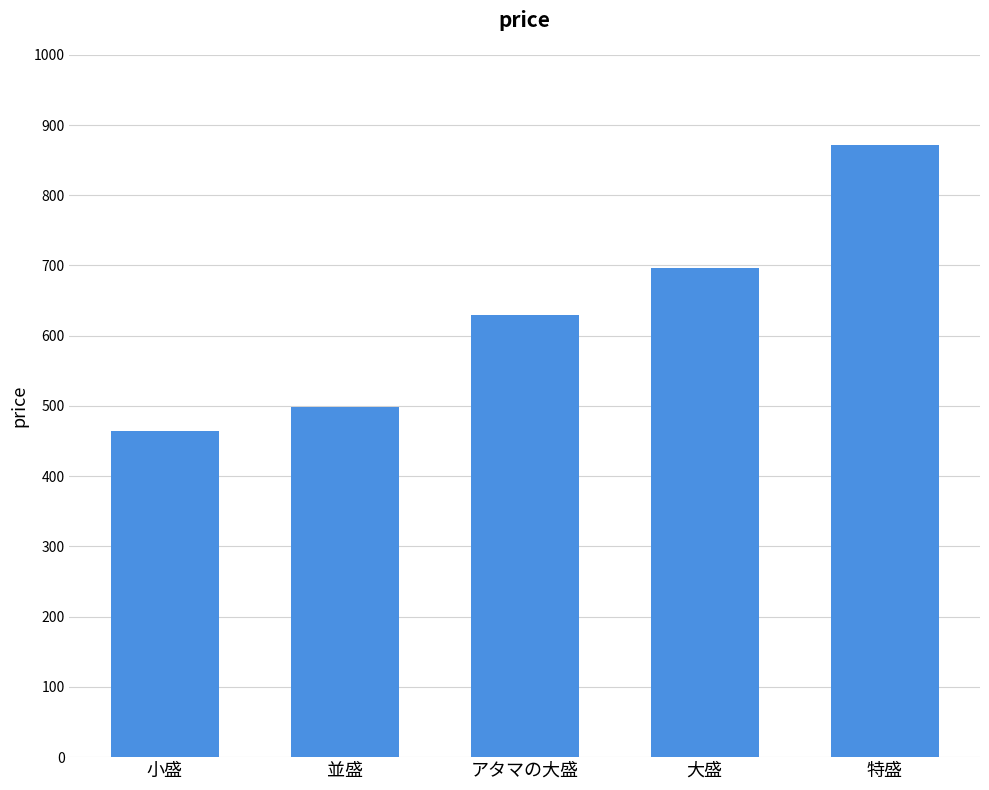

Is it true that the value at アタマの大盛 is 630?

True